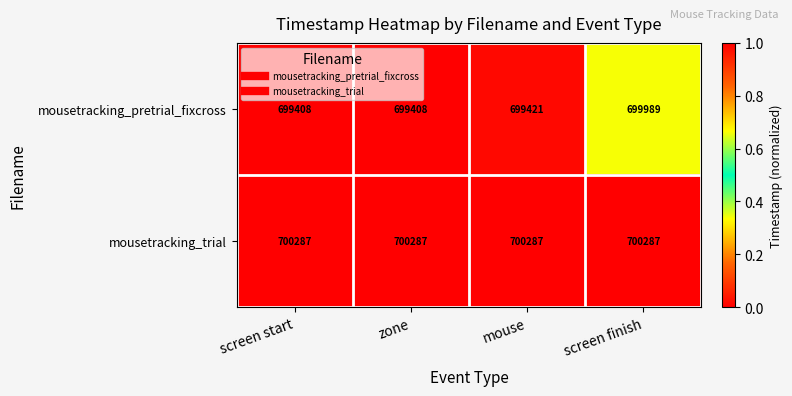

How many data points does each series have?

4